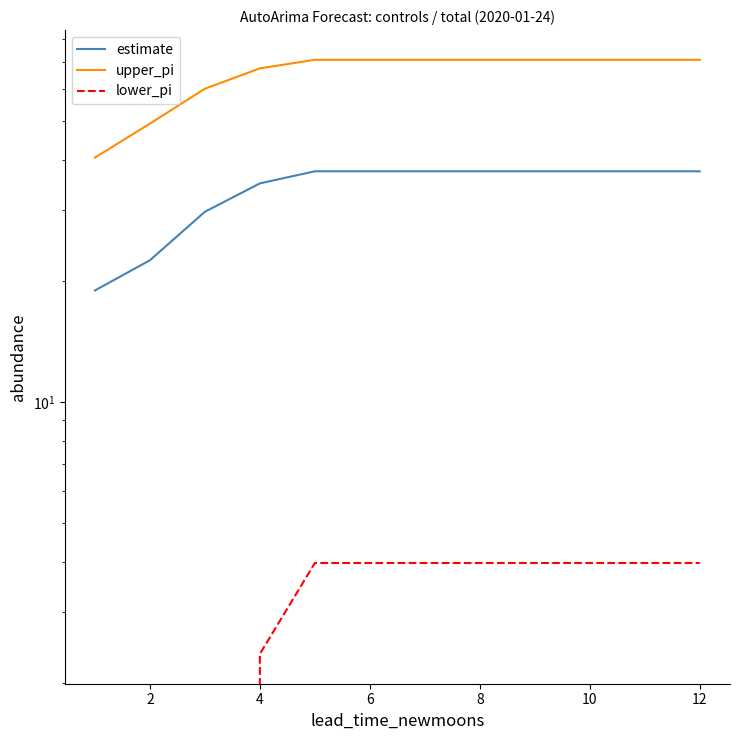

What is the average value of the lower_pi series?

2.2